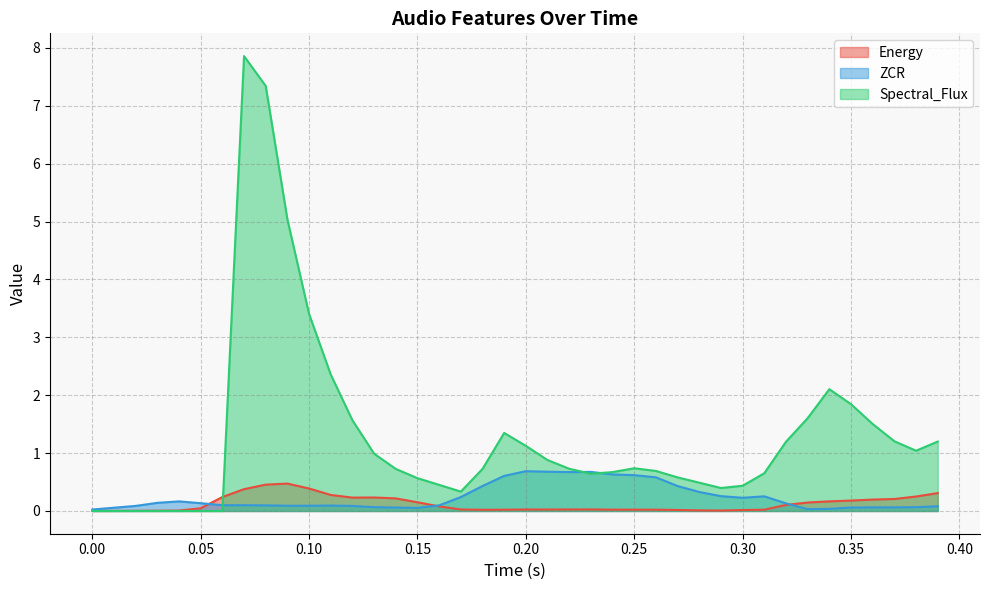

Between which two adjacent categories do Energy and ZCR first intersect?

0.05 and 0.06